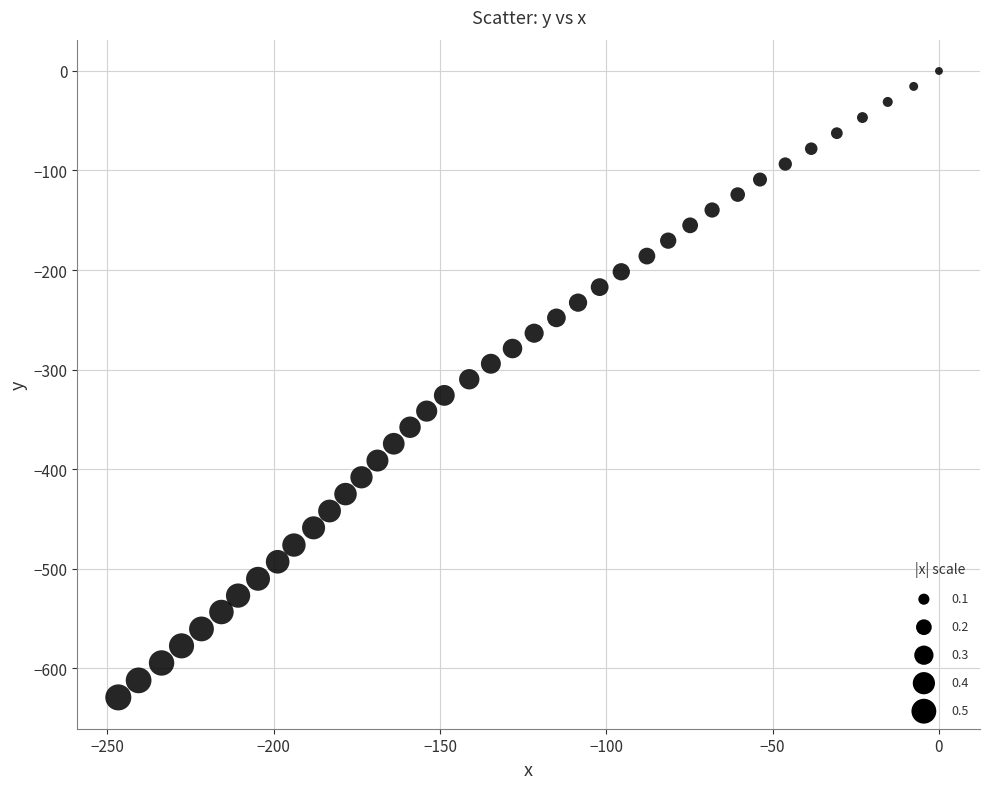

What is the range of X values (max minus min)?

246.7